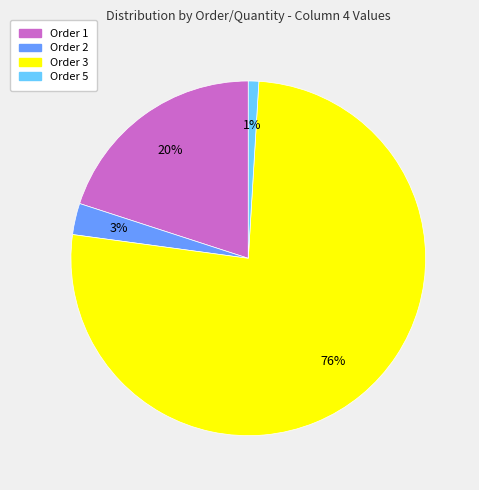

To the nearest percent, what is the average slice percentage?

25%